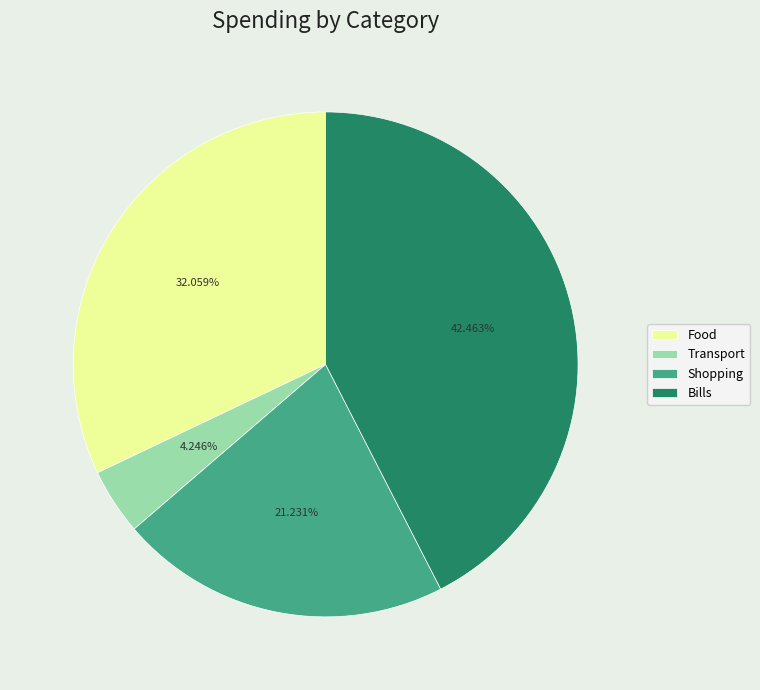

The Transport slice represents 4% of the pie. True or false?

True